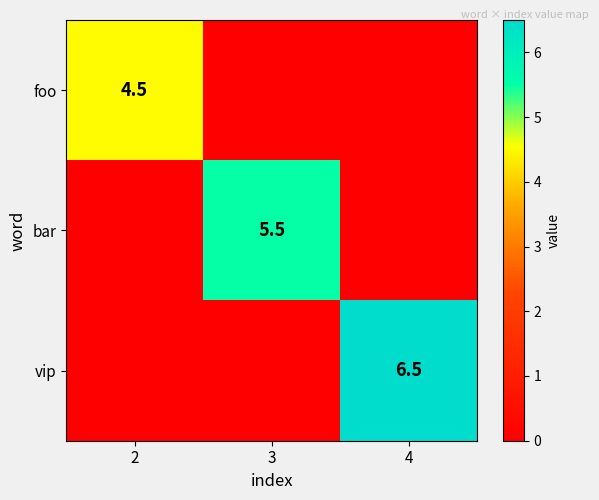

The foo series shows 4.5 at 2. True or false?

True